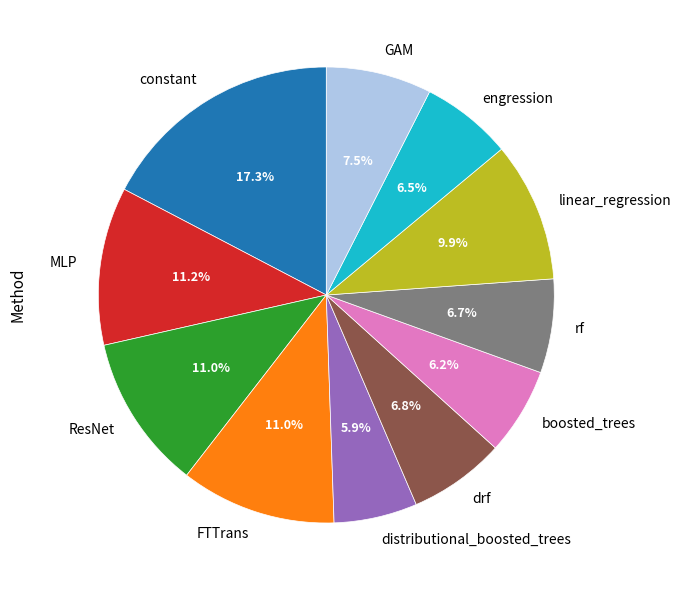

Which slice is the largest?

constant